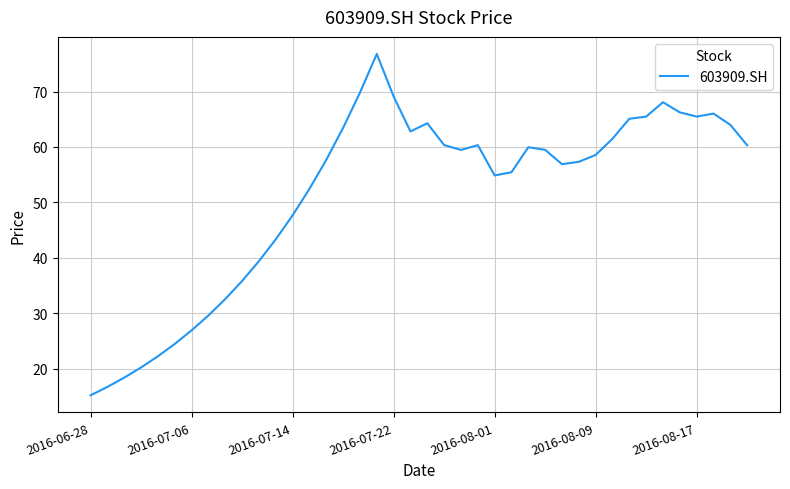

What is the minimum value shown in the chart?

15.2